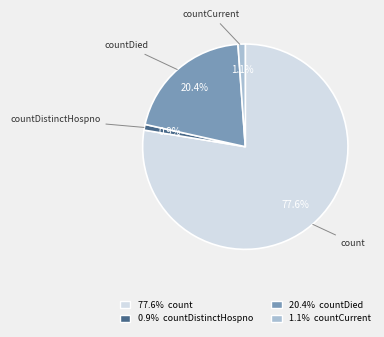

Count the number of slices in the pie.

4